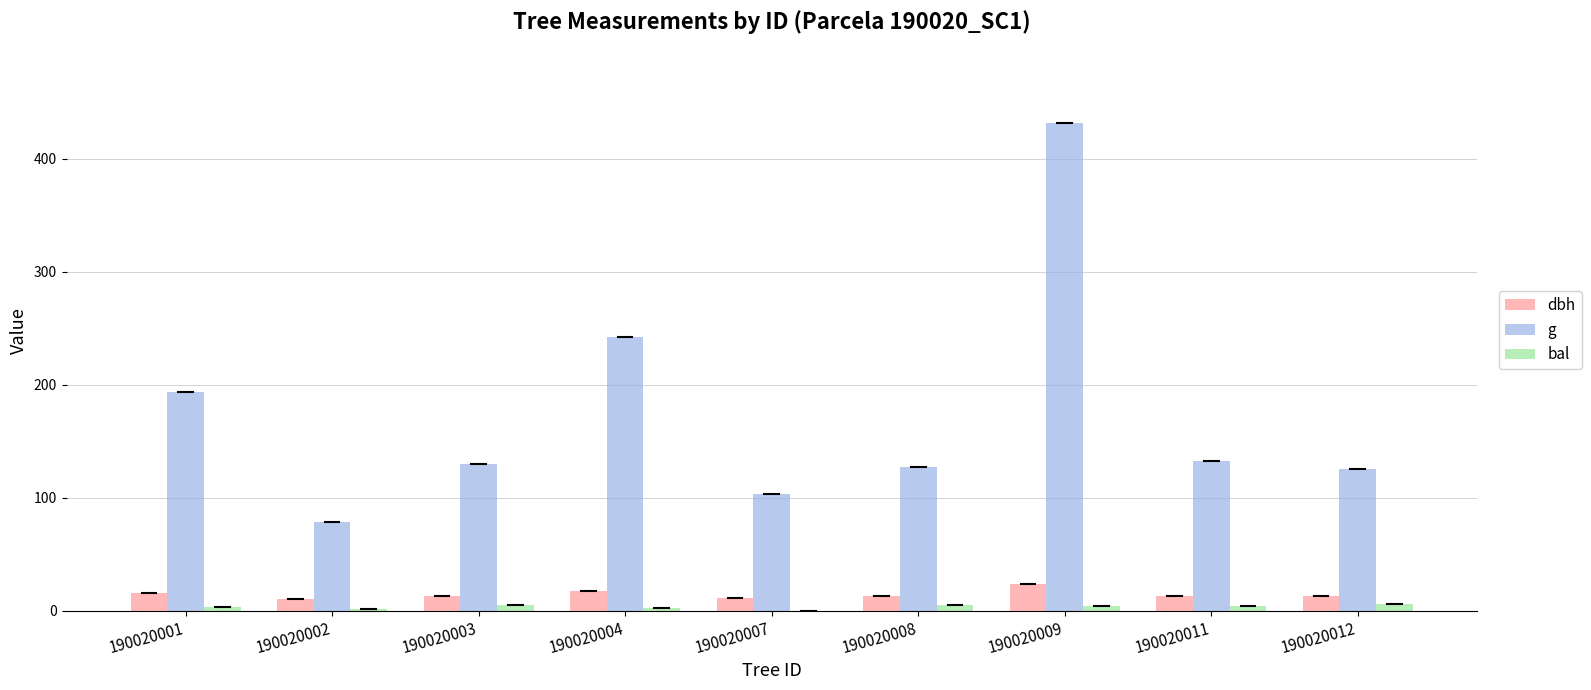

Which series has the largest range (max minus min)?

g